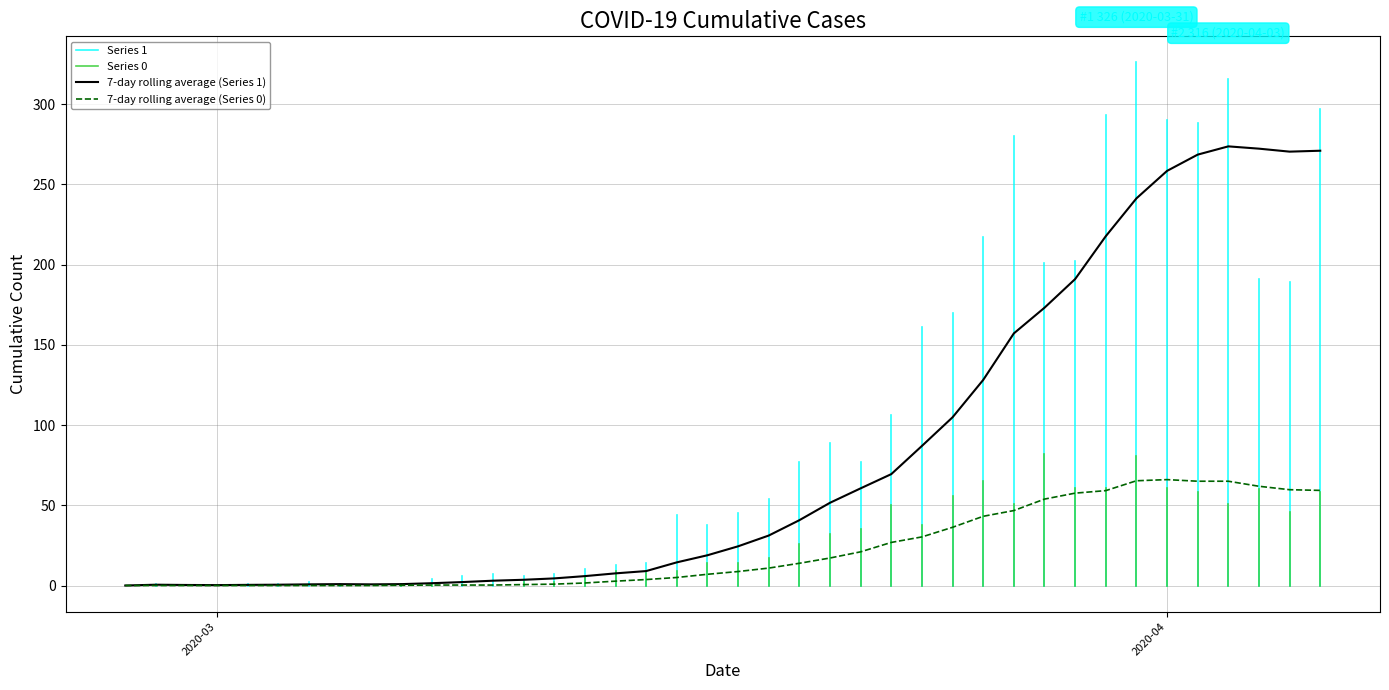

What is the average value?

81.7